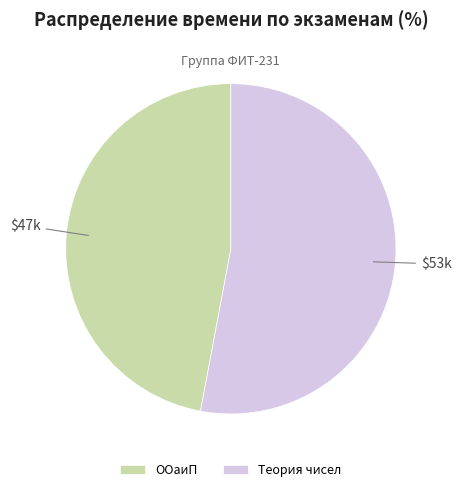

Do ООаиП and Теория чисел together represent more than half of the pie?

Yes